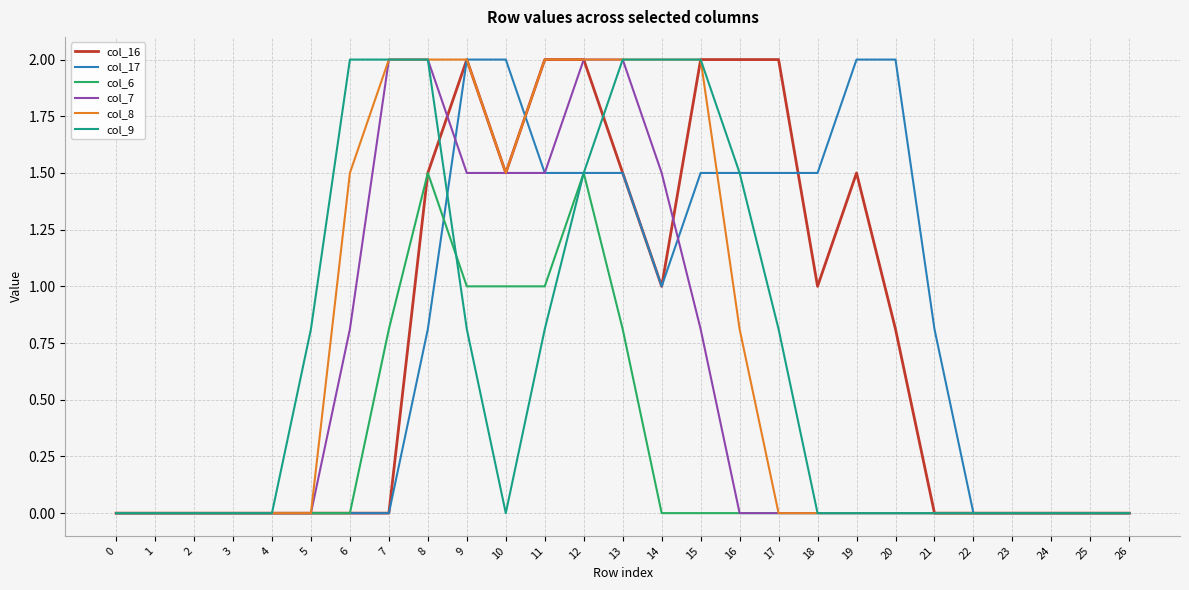

True or false: col_6 has a value of 0.0 at 5.

True